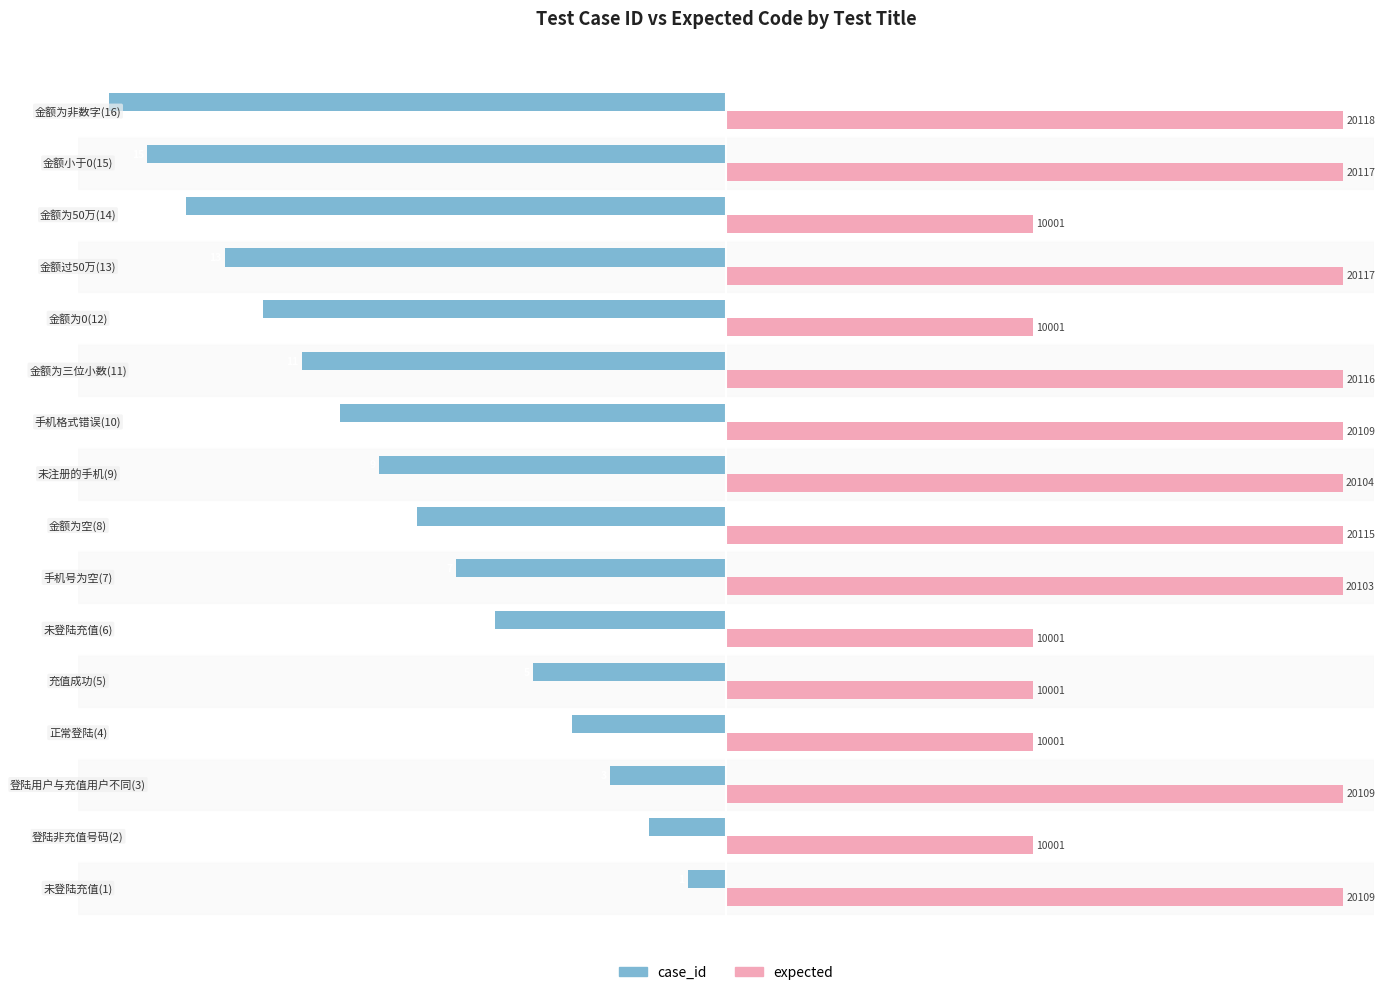

What are all the series names shown in the legend?

case_id, expected